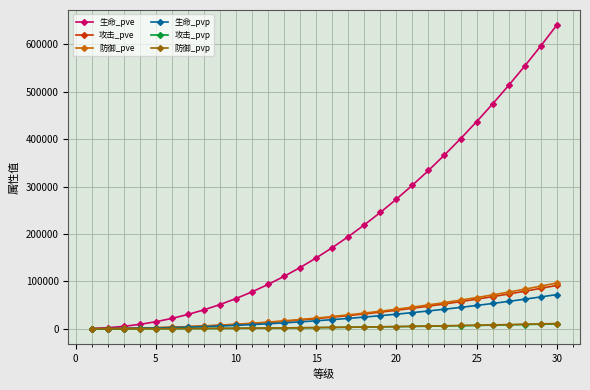

What is the average value of the 攻击_pvp series?

3499